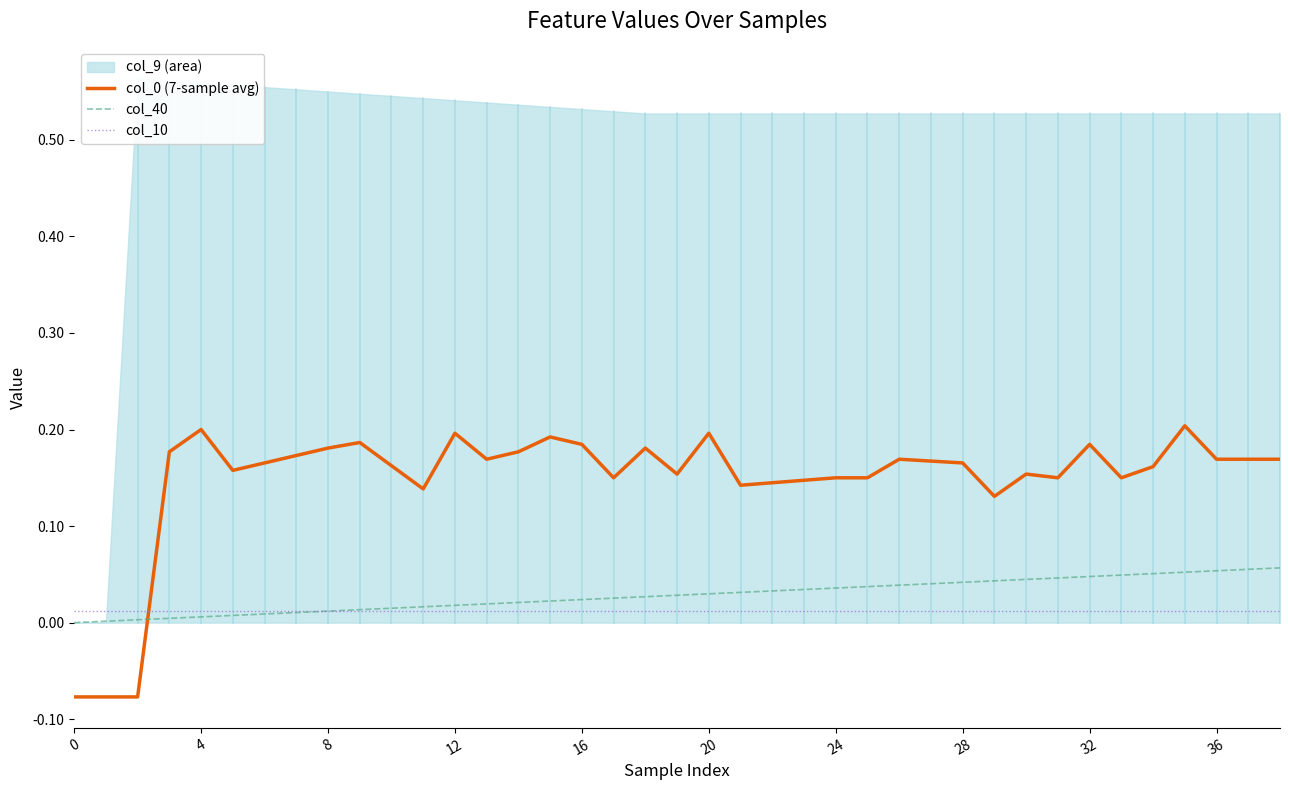

How many lines are shown in the chart?

3